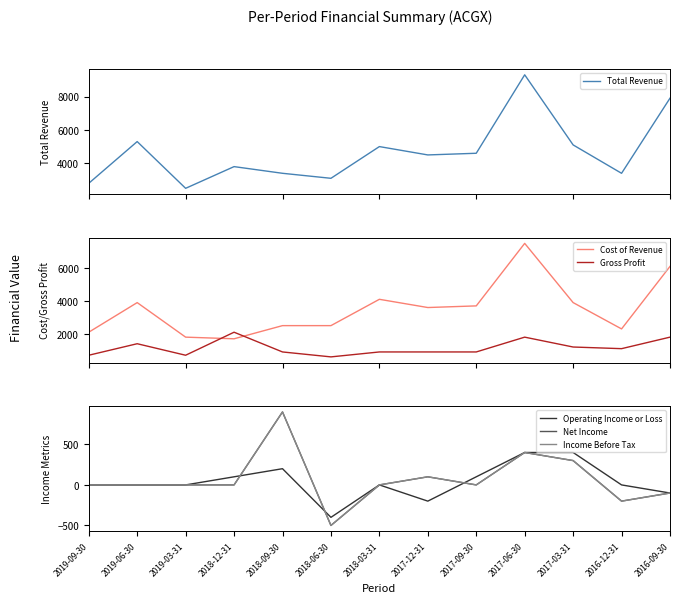

In Operating Income or Loss, how many points are higher than both neighbors (excluding endpoints)?

2